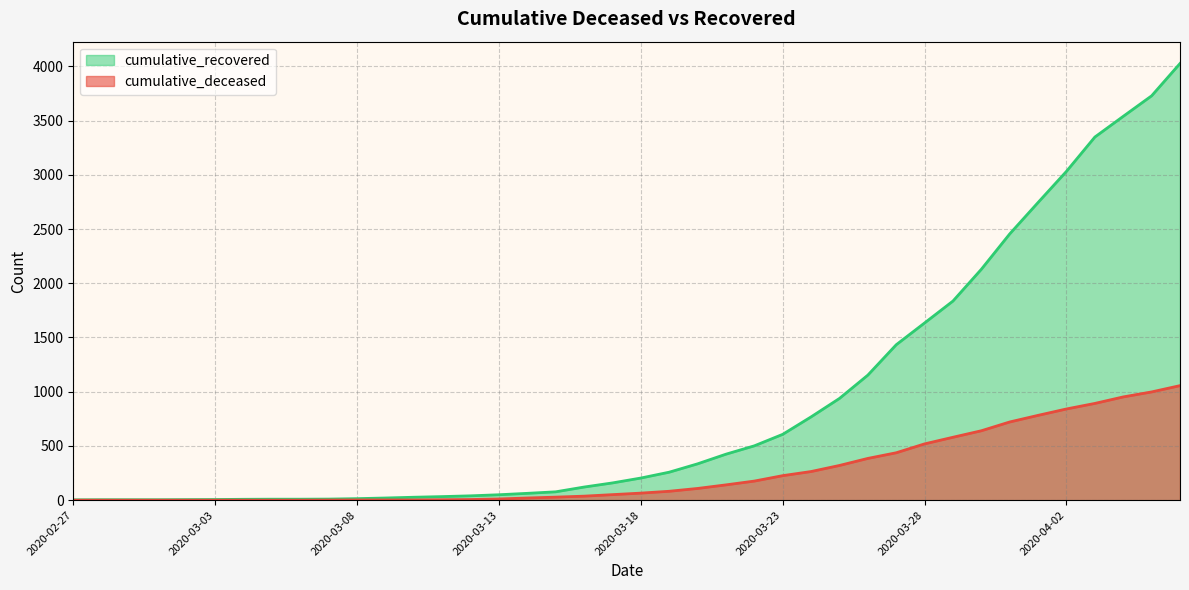

At which label does cumulative_recovered reach its peak?

2020-04-06